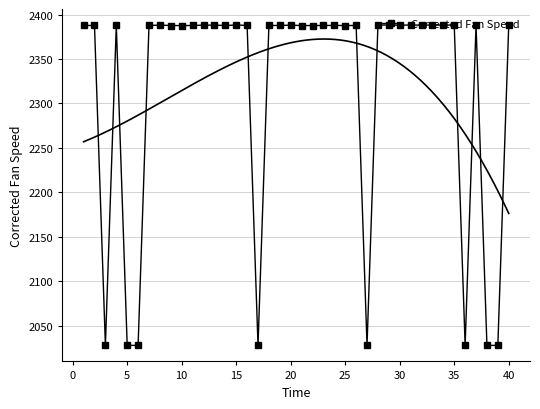

The Corrected Fan Speed series shows 3747.2 at 35. True or false?

False